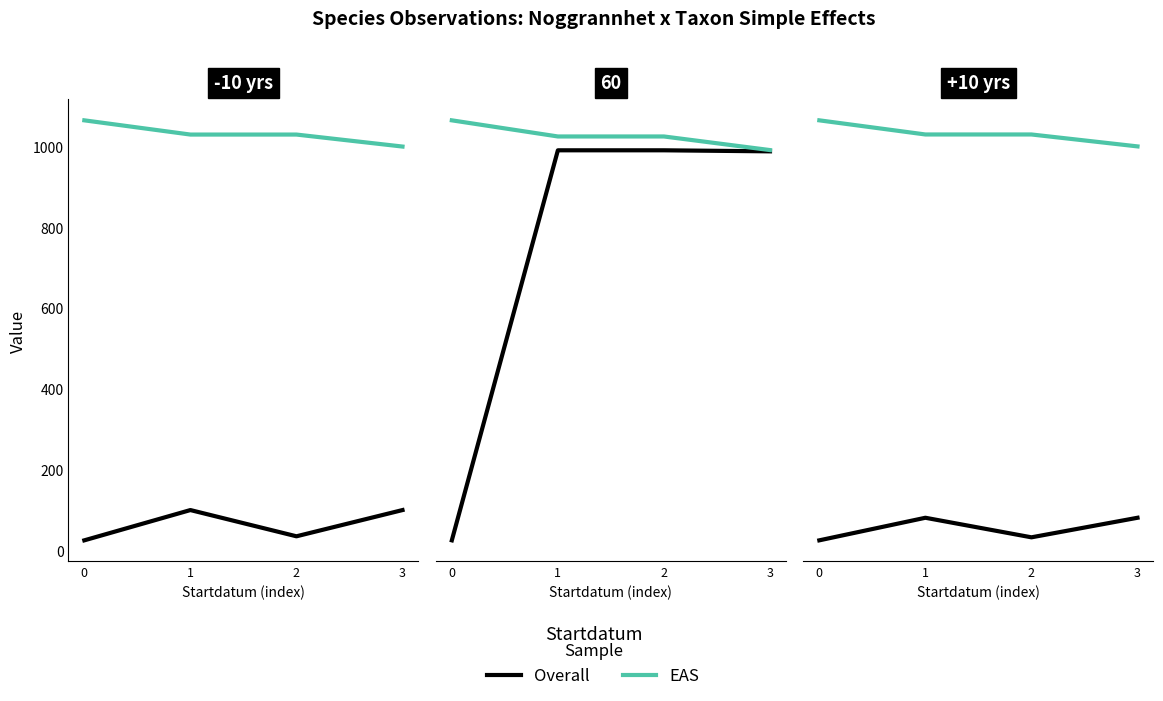

At which label does Overall reach its peak?

1